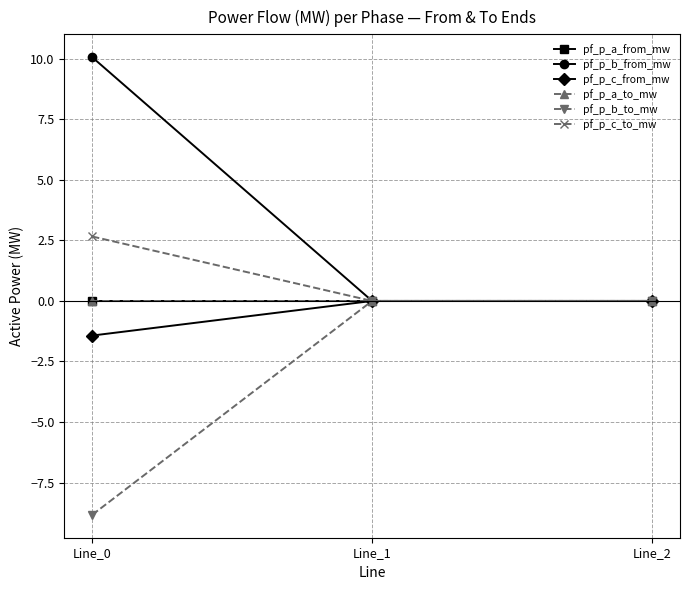

Is this an area chart (filled region under the line)?

No